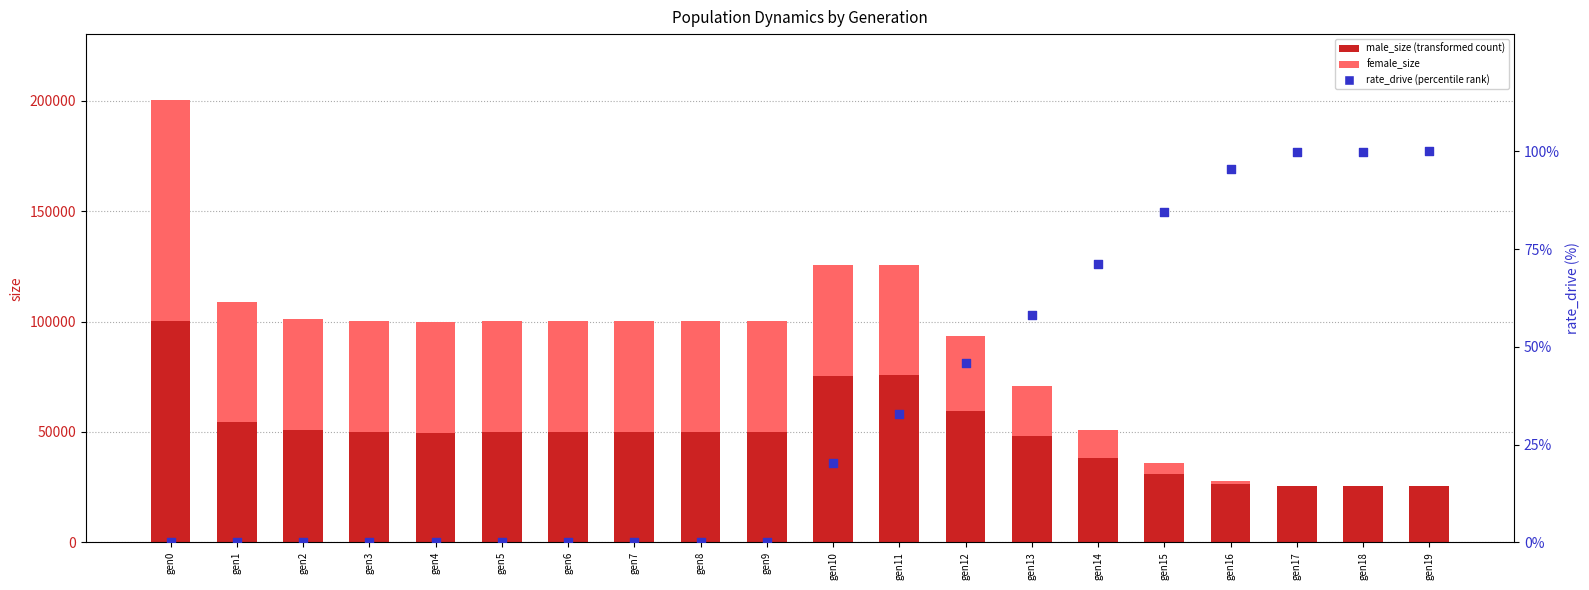

Which series has the largest Y range (max minus min)?

female_size